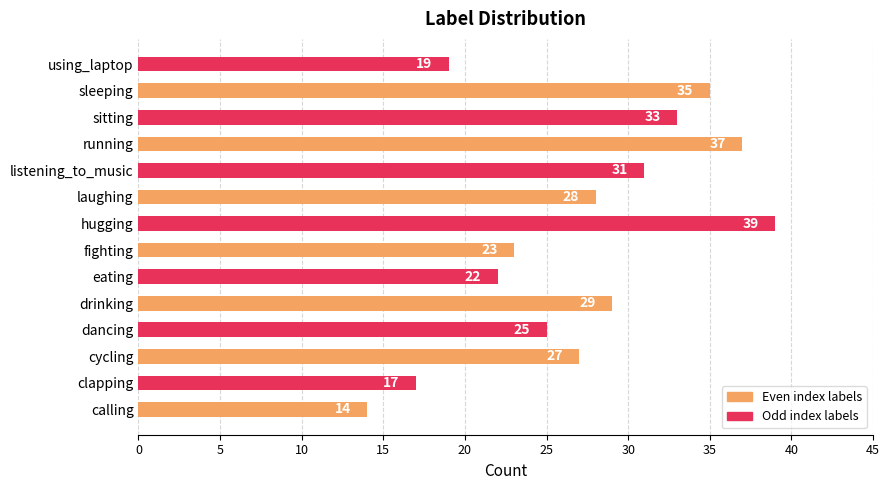

Are the bars horizontal?

Yes